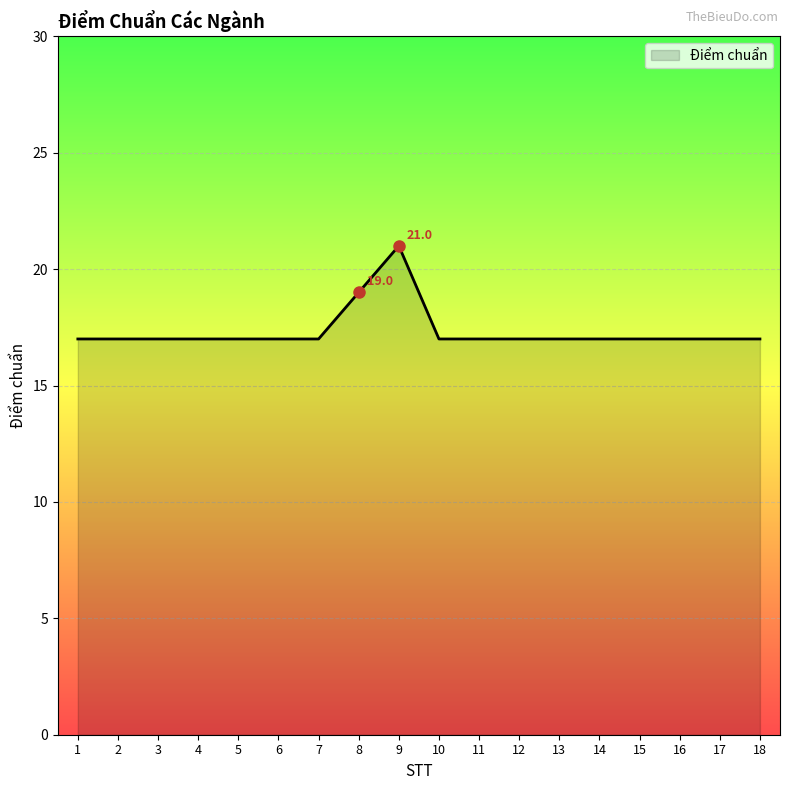

At which category does the chart reach its peak across all series?

9